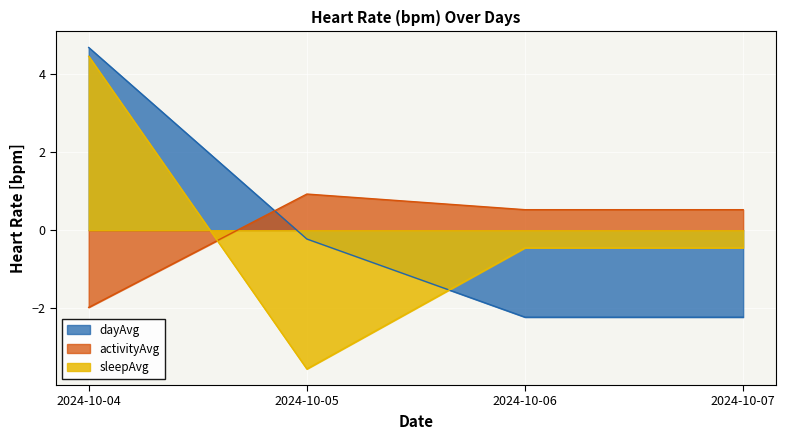

At 2024-10-07, list the series in order from smallest to largest.

dayAvg, sleepAvg, activityAvg